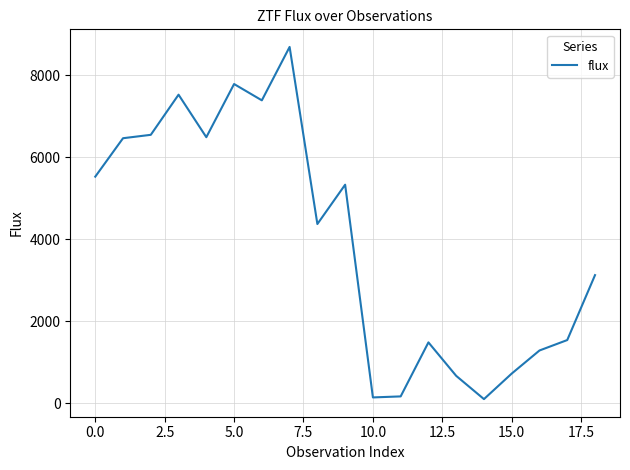

What is the difference between the maximum and minimum values?

8590.4